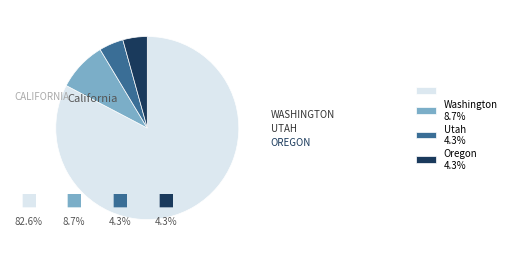

How many slices are in this pie chart?

4